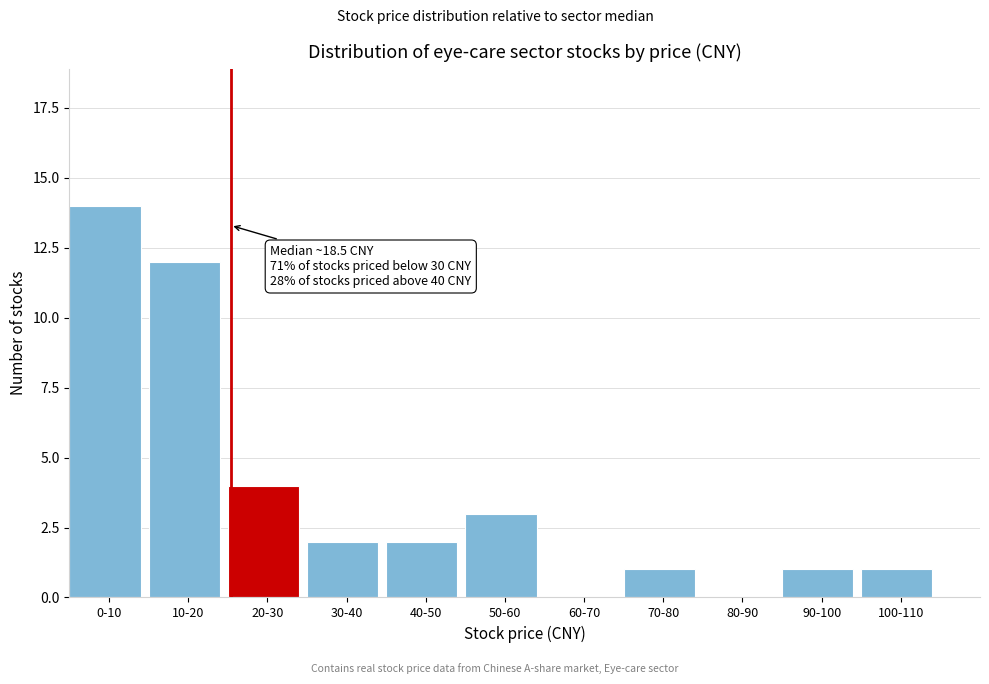

Reading left to right, list all the values displayed in this chart.

0-10=14	10-20=12	20-30=4	30-40=2	40-50=2	50-60=3	60-70=0	70-80=1	80-90=0	90-100=1	100-110=1